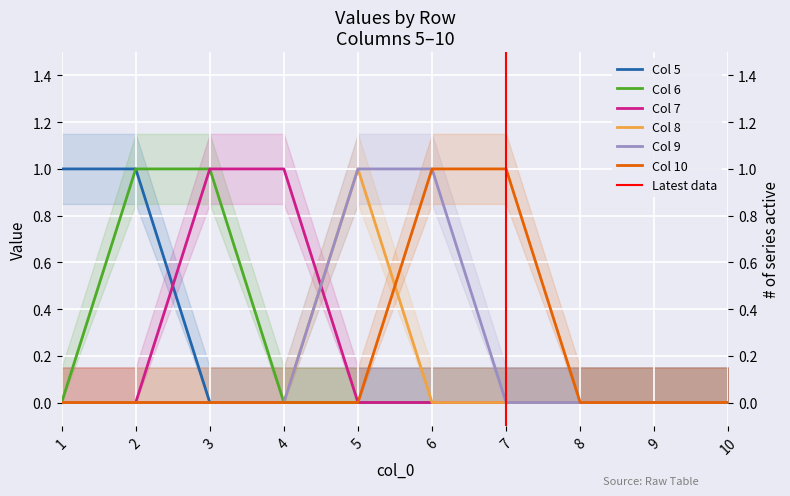

Count the 10 values in the range 0 to 1.

10